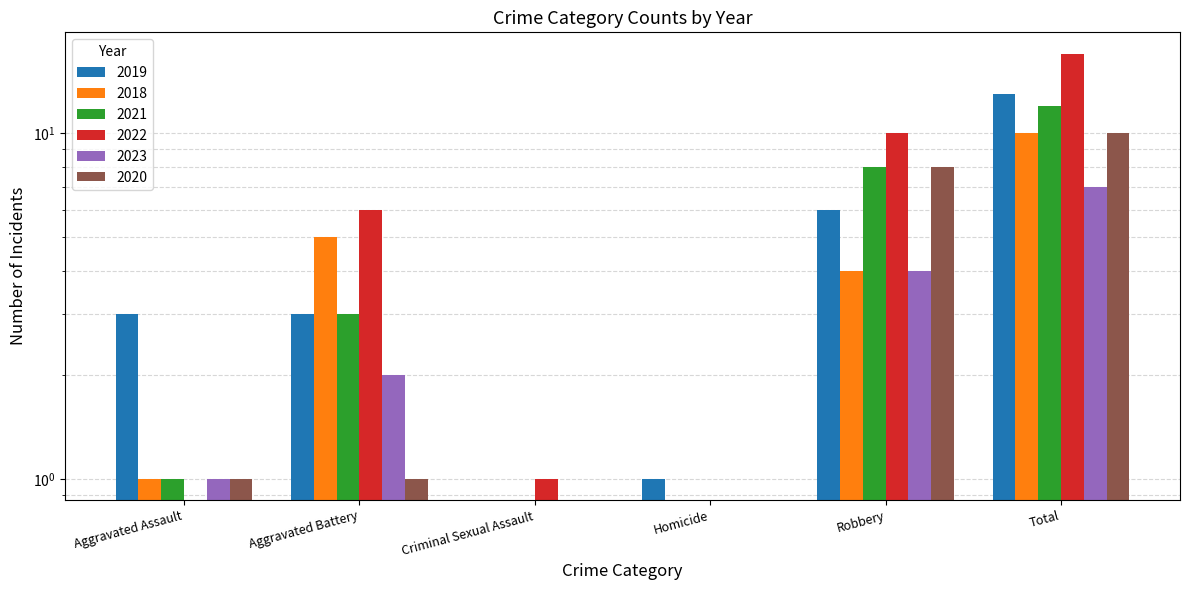

The value of 2018 at Criminal Sexual Assault is 0. True or false?

True